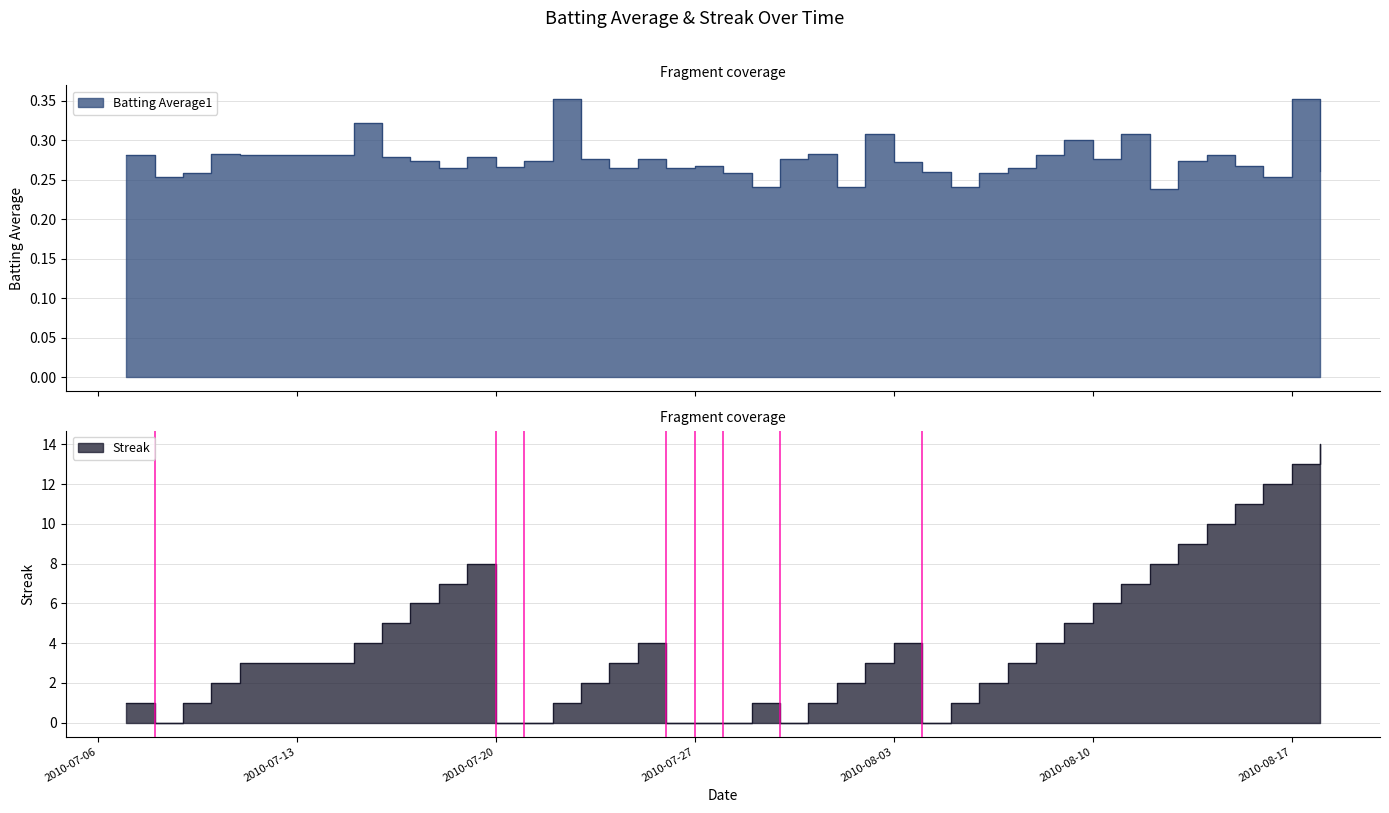

In Streak, how many points are lower than both neighbors (excluding endpoints)?

3